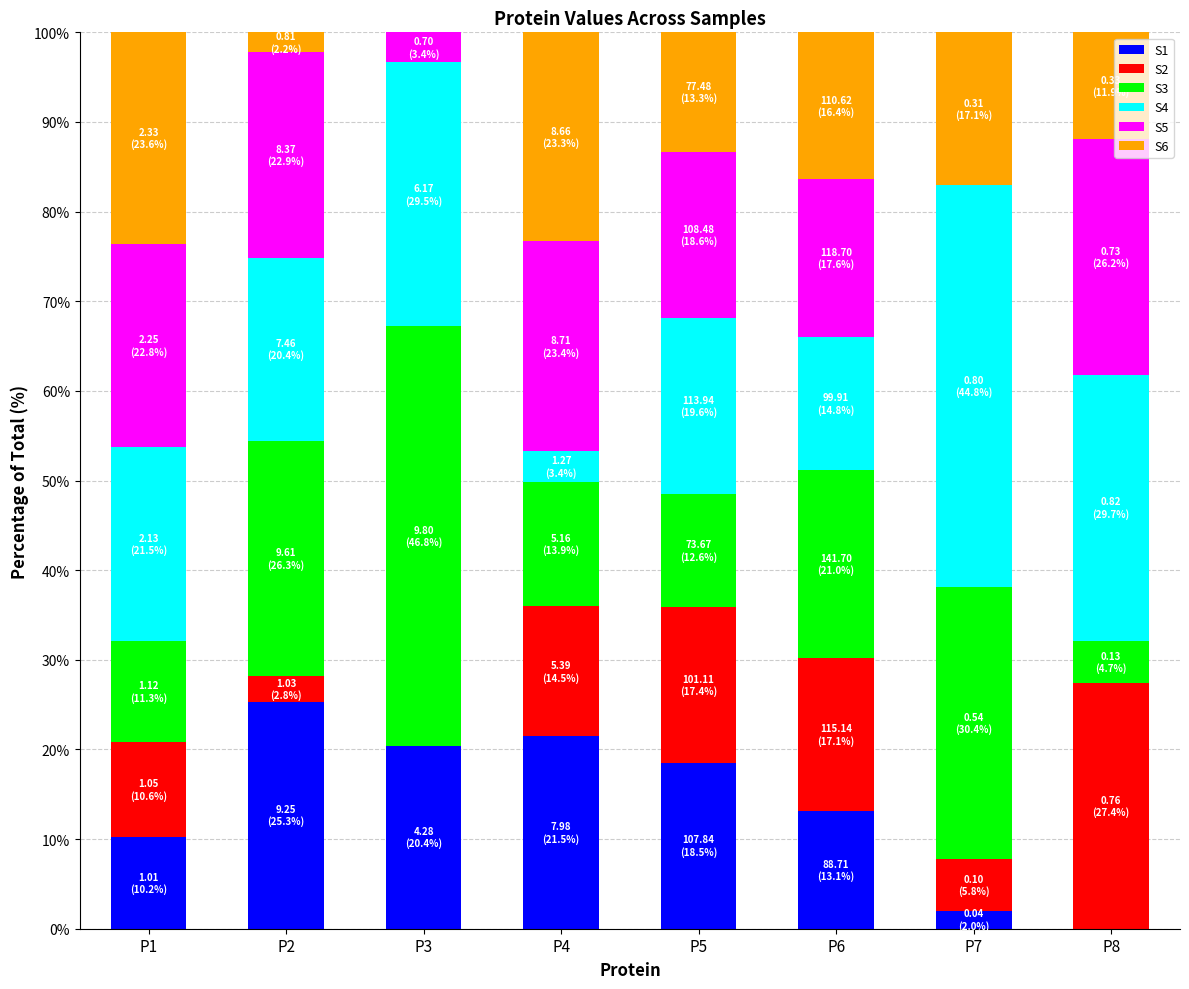

How many positive values does the S1 series have?

7